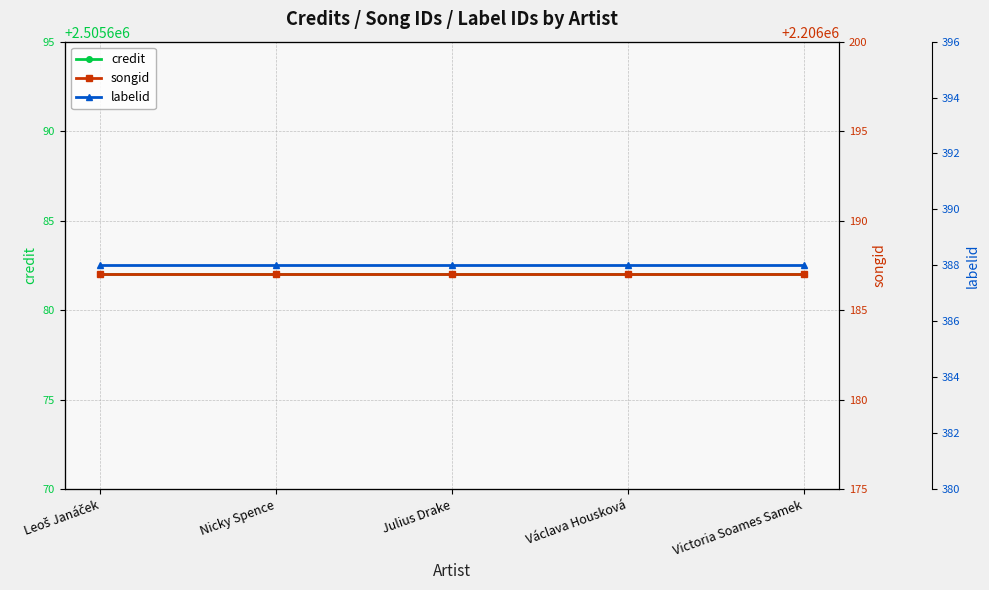

What is the label of the 5th point from the left?

Victoria Soames Samek